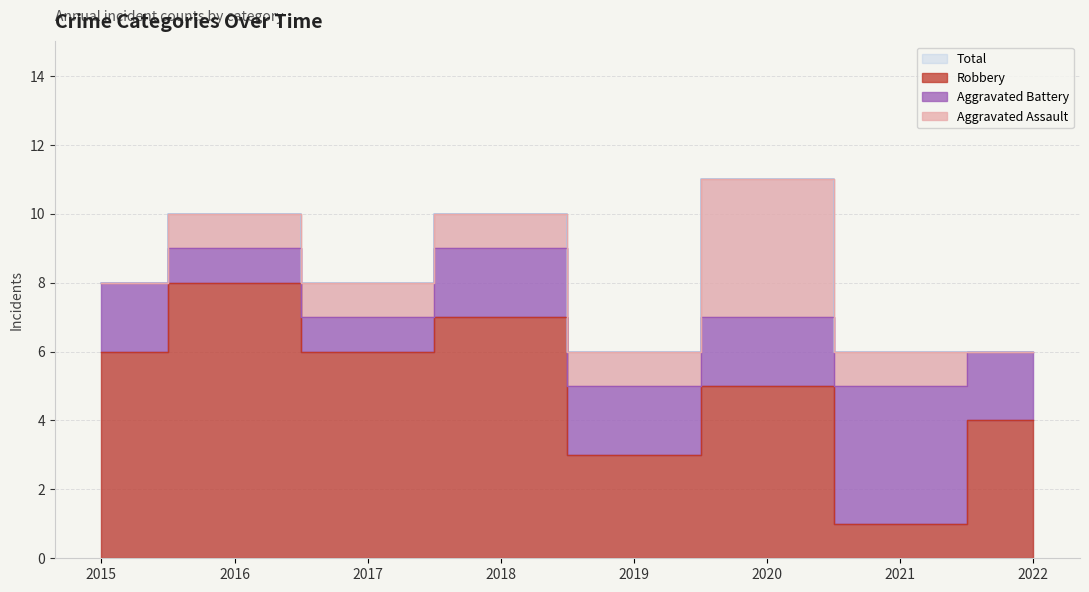

True or false: Total and Robbery cross at least once.

False